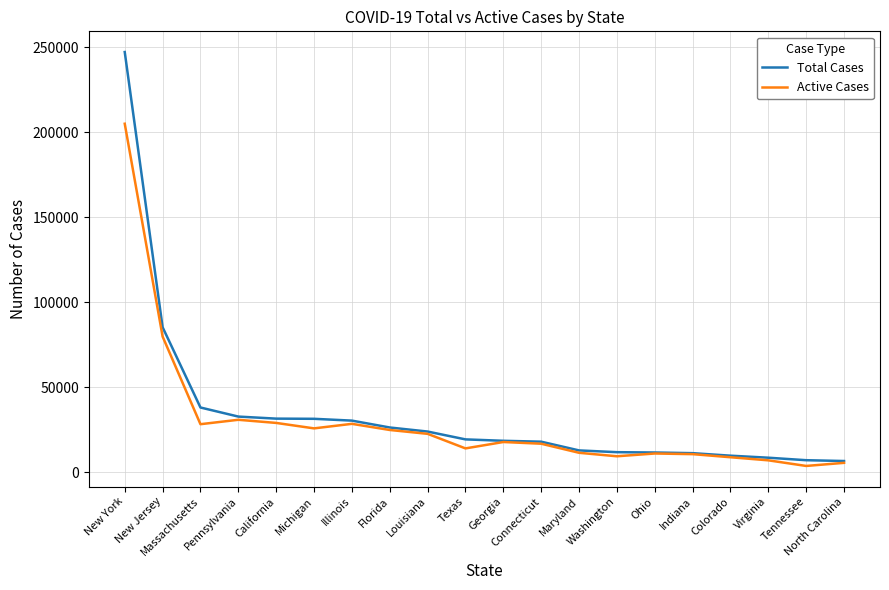

Does the chart have visible grid lines?

Yes